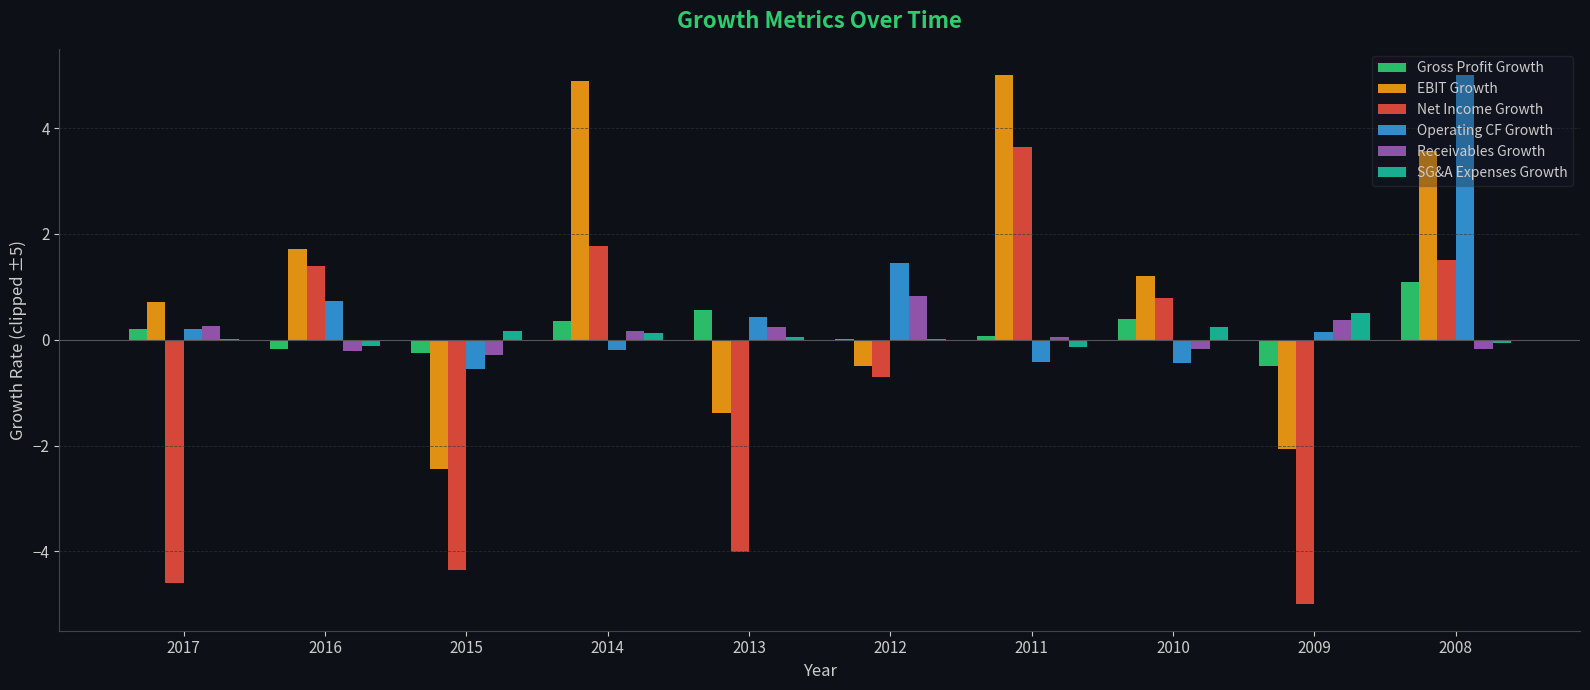

Which series changed the most between 2012 and 2008?

EBIT Growth